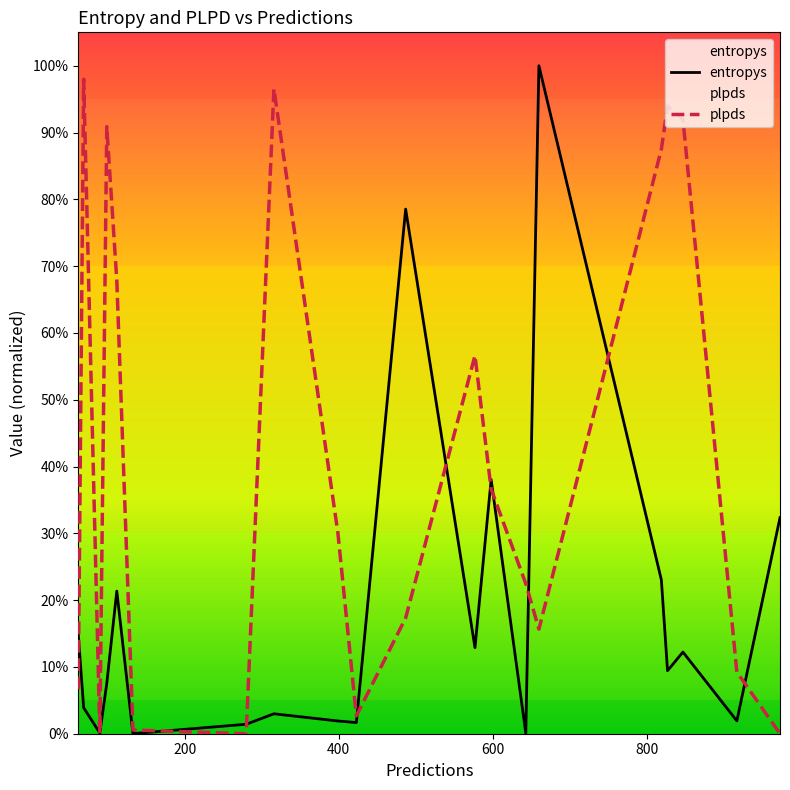

What is the value of the entropys point at the 11th from the left?

0.8